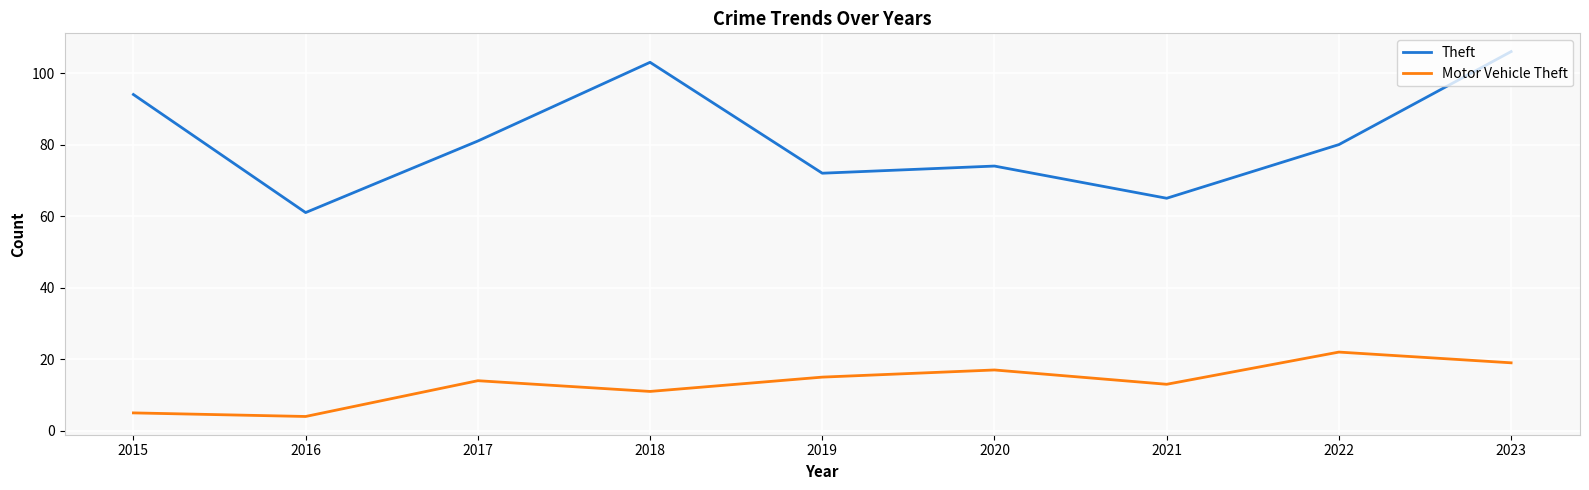

What is the difference between the maximum and minimum values in the Theft series?

45